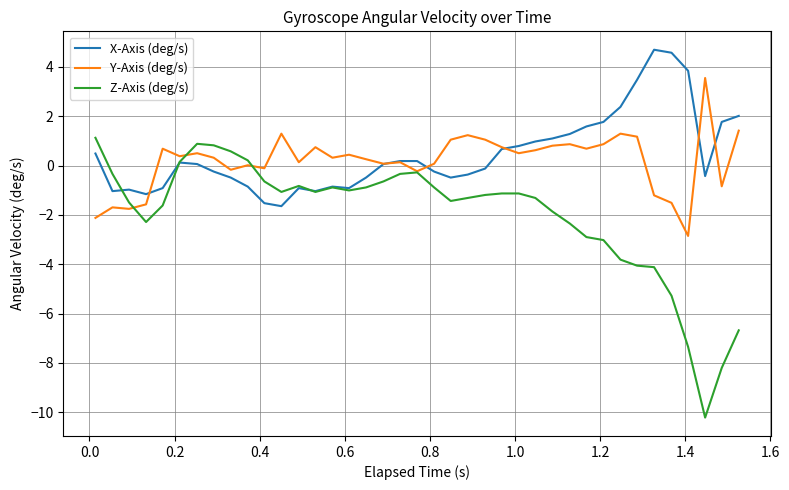

Which series has the widest spread of values?

Z-Axis (deg/s)